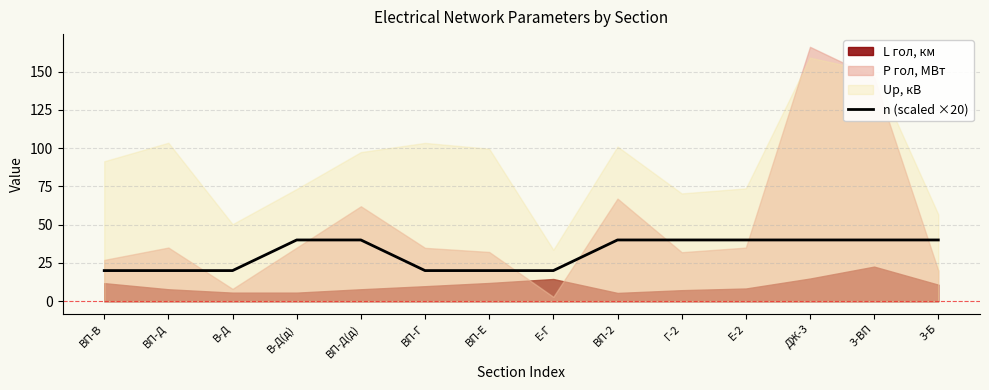

The n (scaled ×20) series shows 20 at ВП-Г. True or false?

True